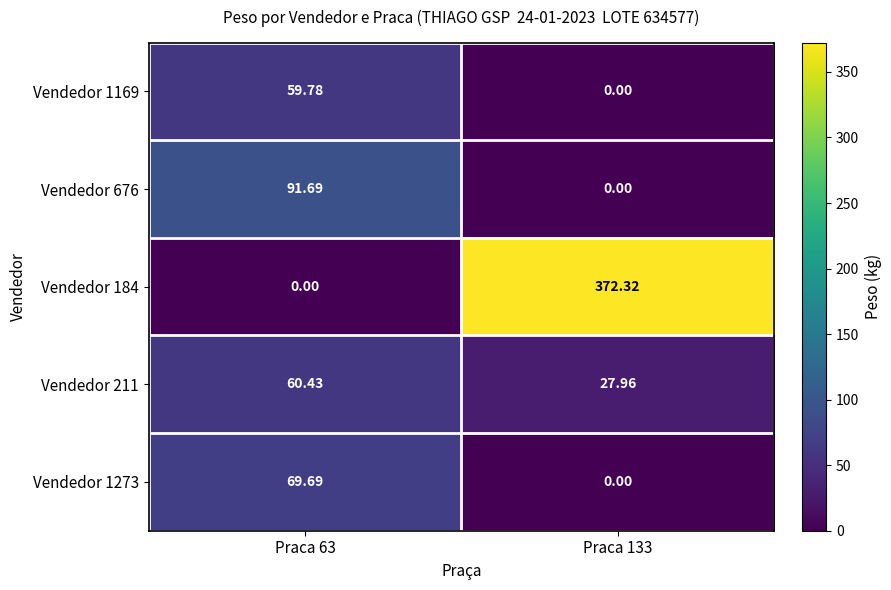

Is the value of Vendedor 676 at Praca 63 greater than the value of Vendedor 1169 at Praca 63?

Yes